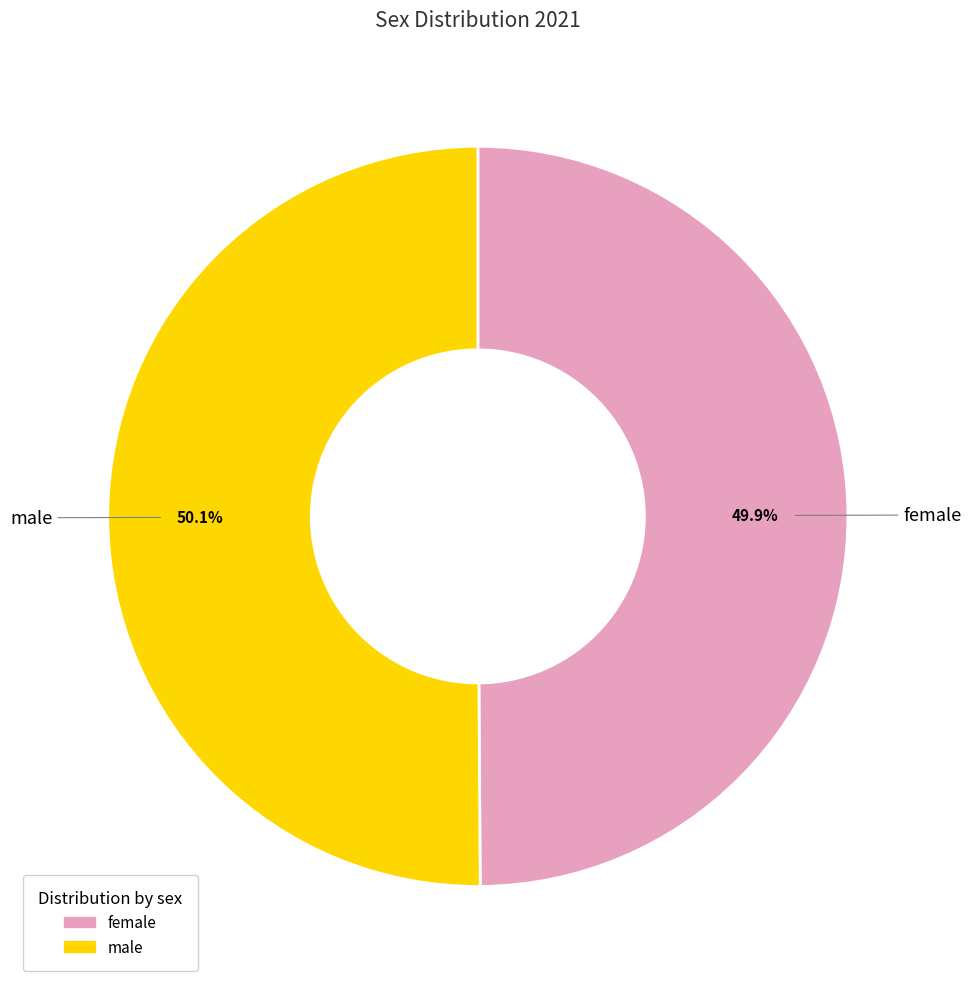

What portion of the pie excludes male?

49.9%